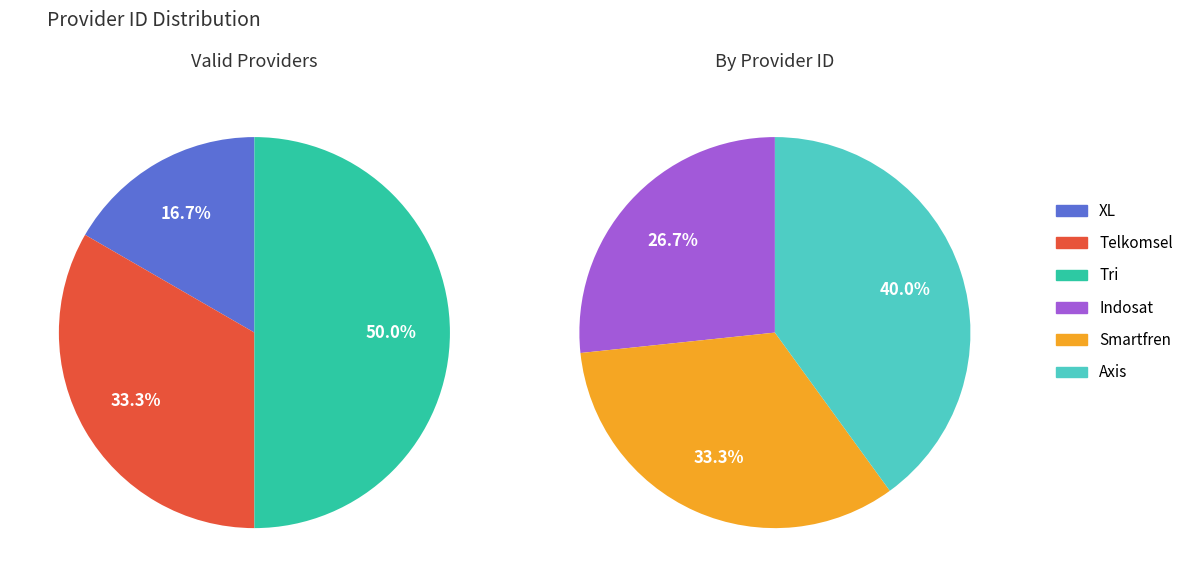

The XL slice represents 1% of the pie. True or false?

False